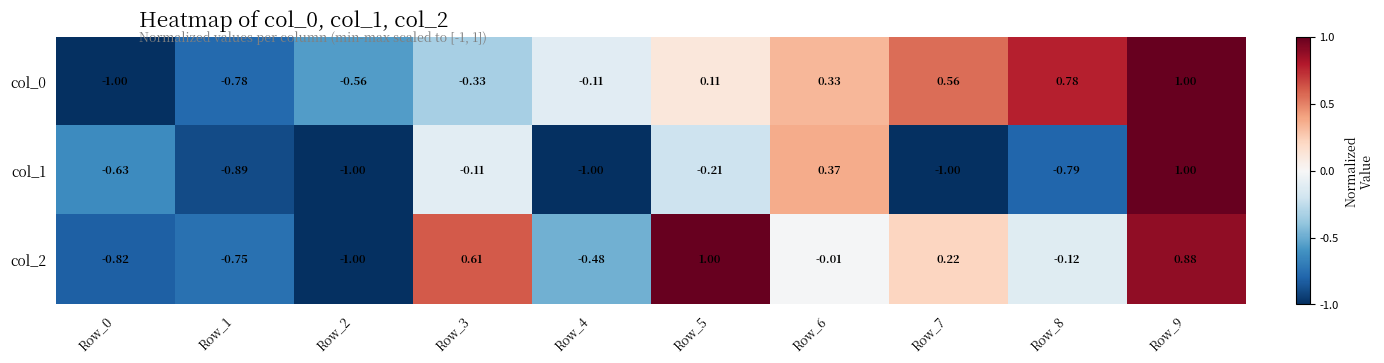

What is the difference between the highest and lowest values at Row_1?

0.1